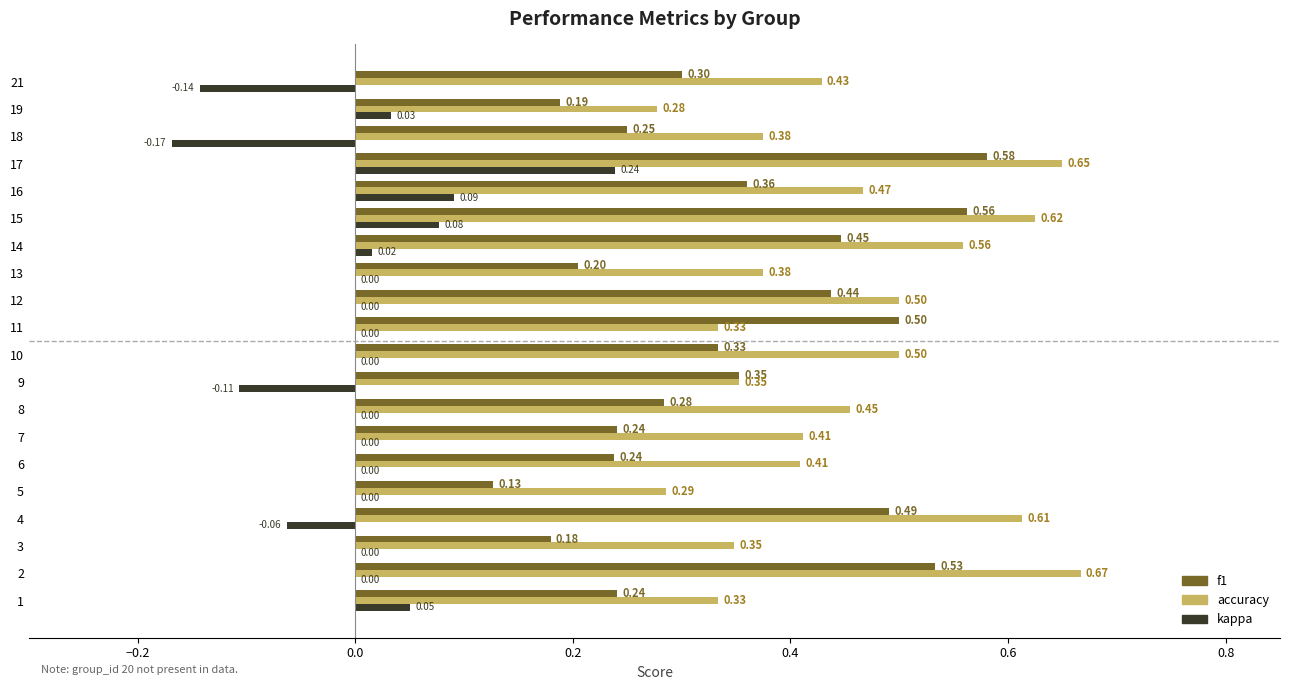

Which category has the highest value in the kappa series?

17